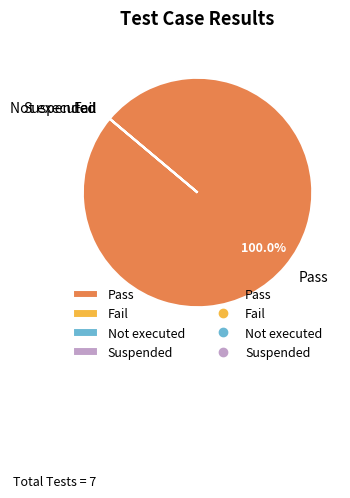

To the nearest percent, what is the average slice percentage?

25%